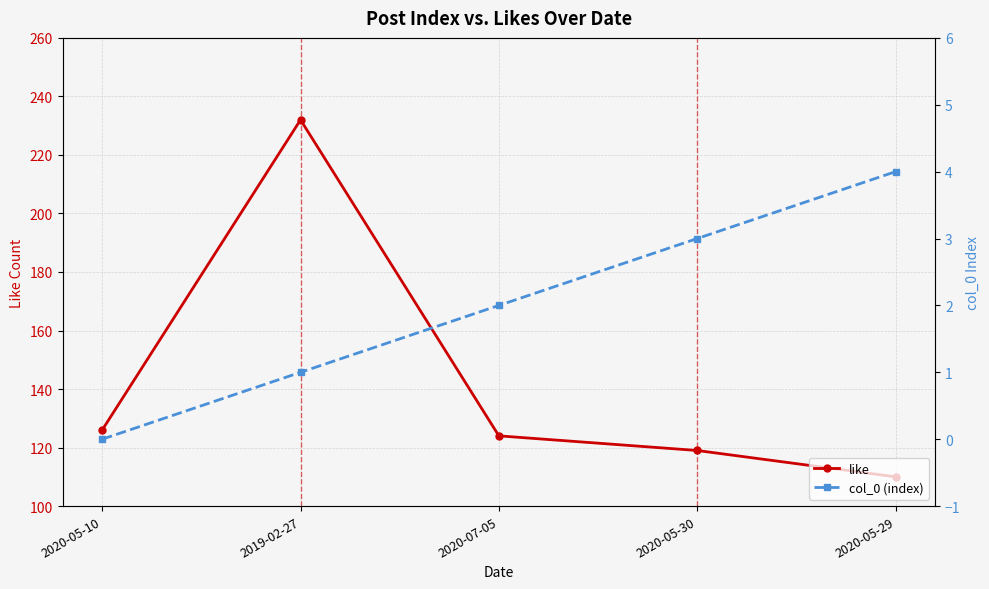

Reading left to right, transcribe all the data shown in this chart.

like: 126	232	124	119	110
col_0 (index): 0	1	2	3	4